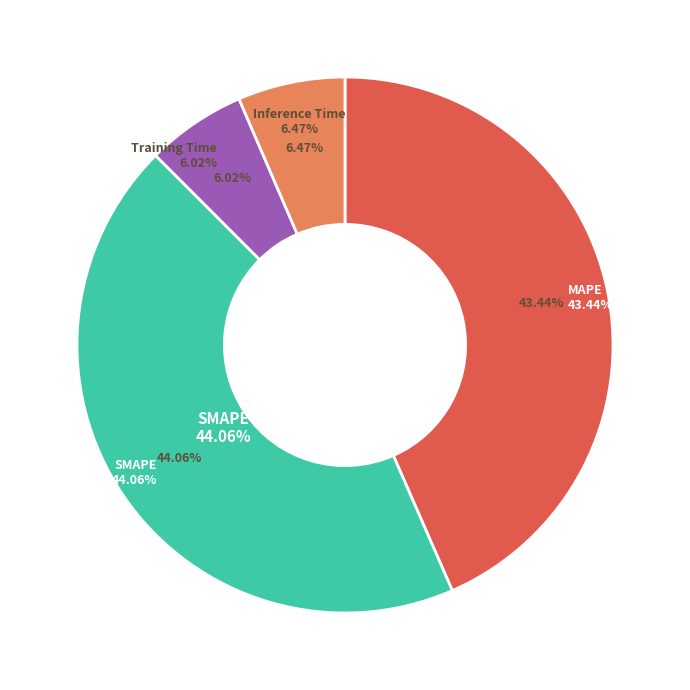

What is the largest slice in the pie chart?

SMAPE